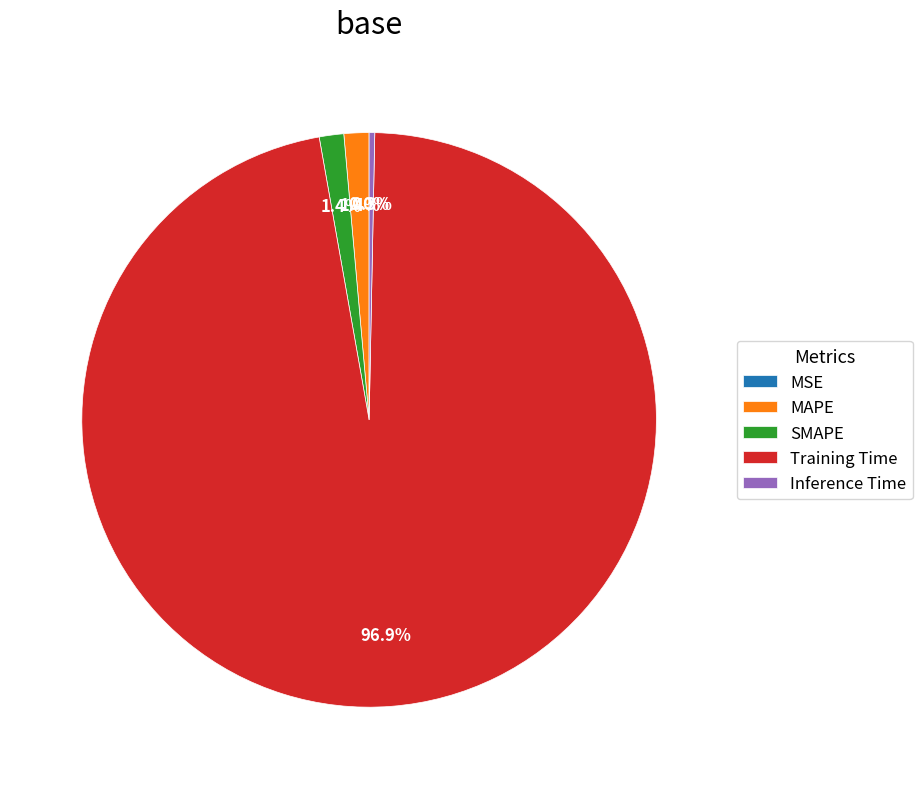

Which category has the biggest portion of the pie?

Training Time